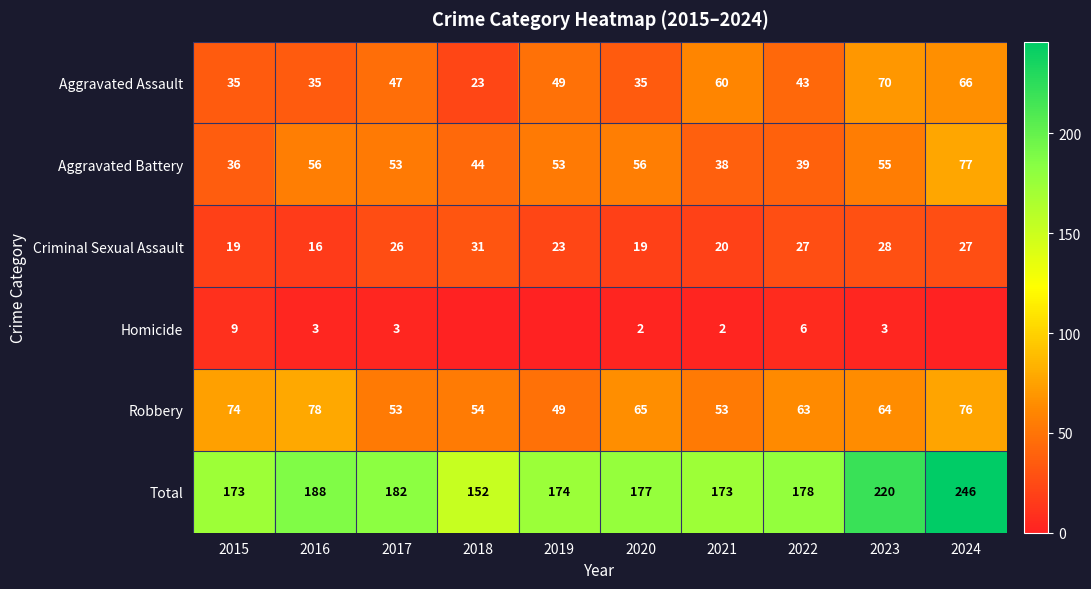

Is it true that Aggravated Assault equals 38 at 2018?

False